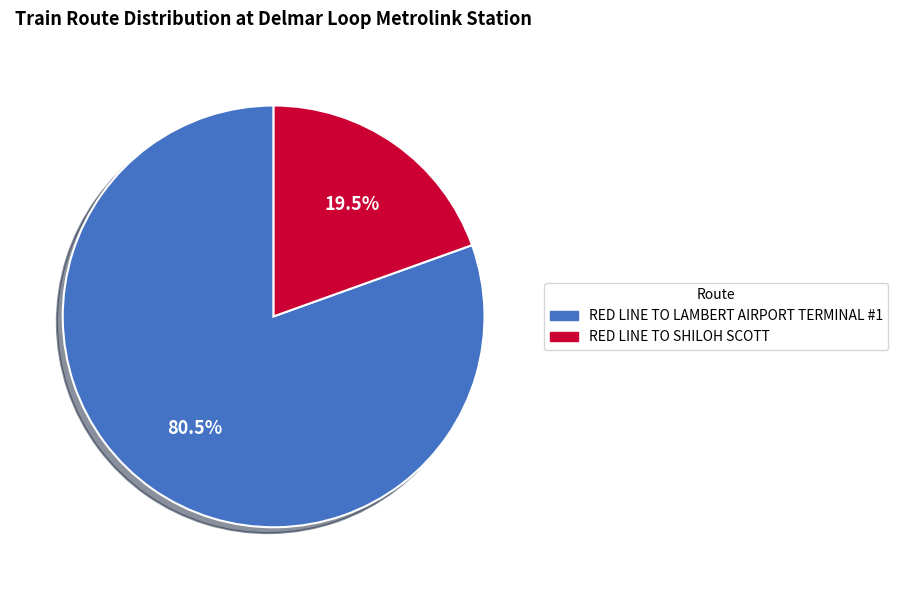

Is there any slice that represents more than half of the pie?

Yes